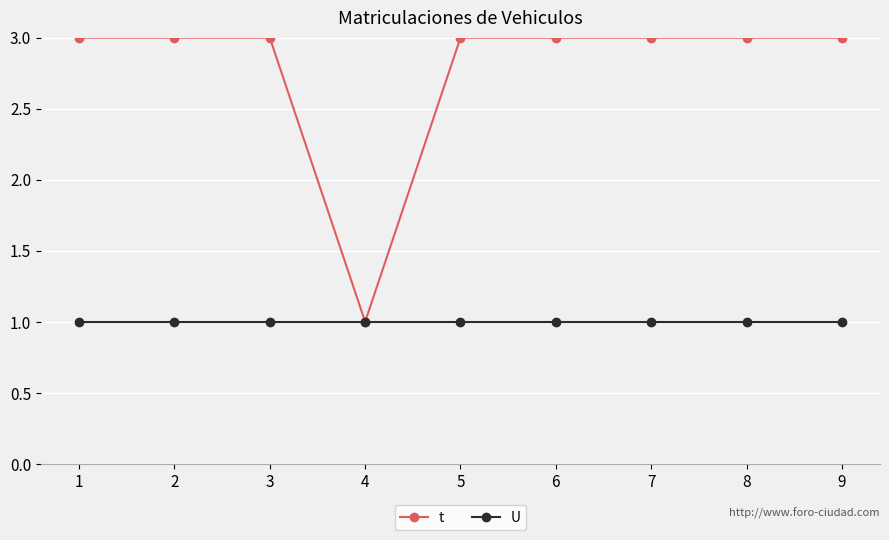

Which series has the widest spread of values?

t